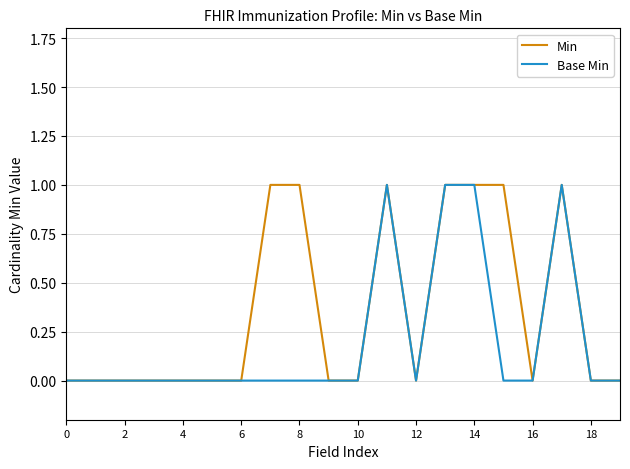

How many categories are shown in the chart?

20